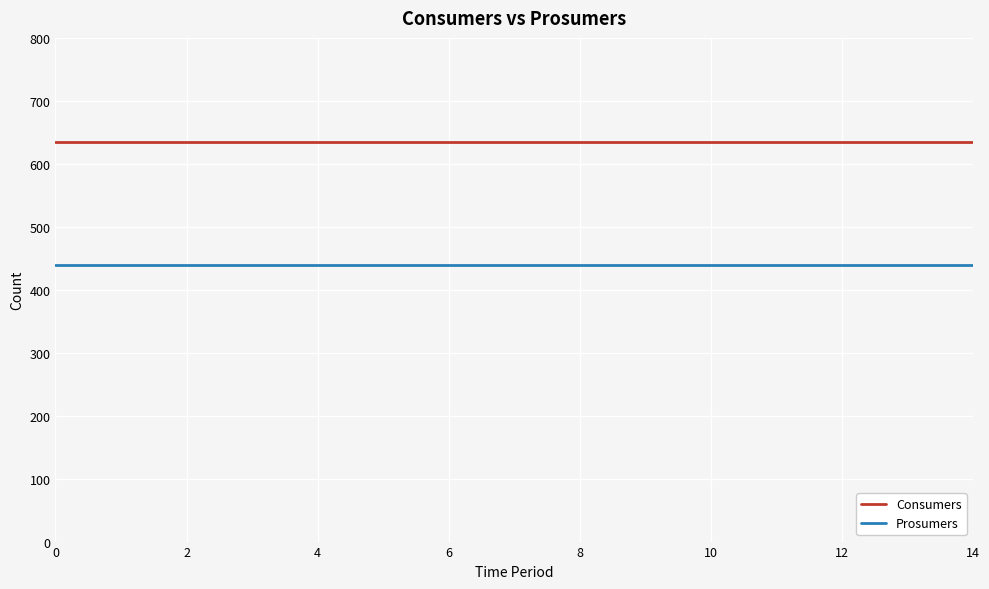

Which series has the largest total across all categories?

Consumers